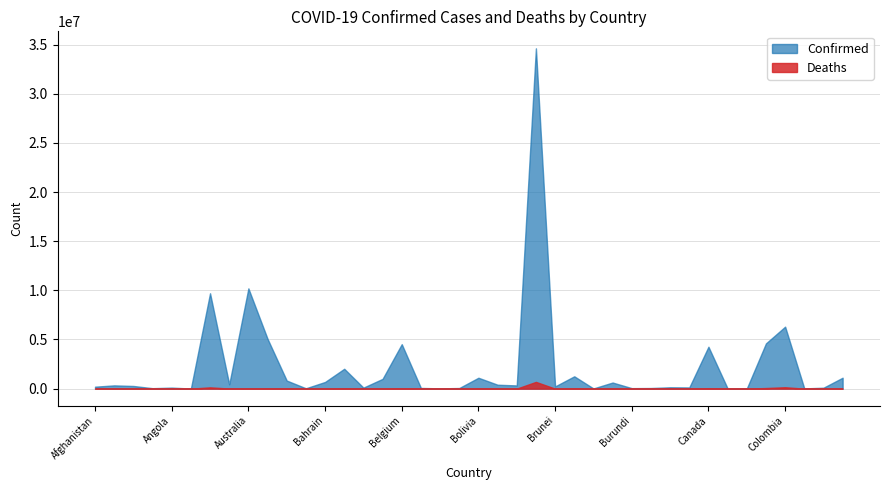

True or false: Deaths and Confirmed cross at least once.

False